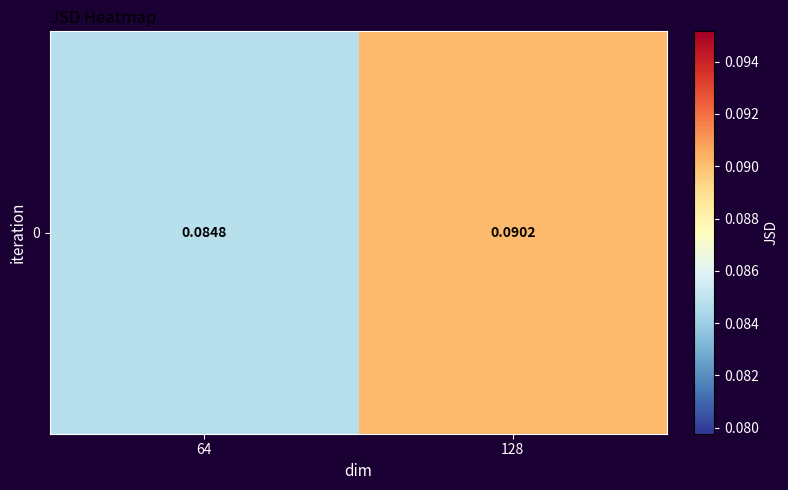

The chart shows a value of 0.2 at 64. True or false?

False